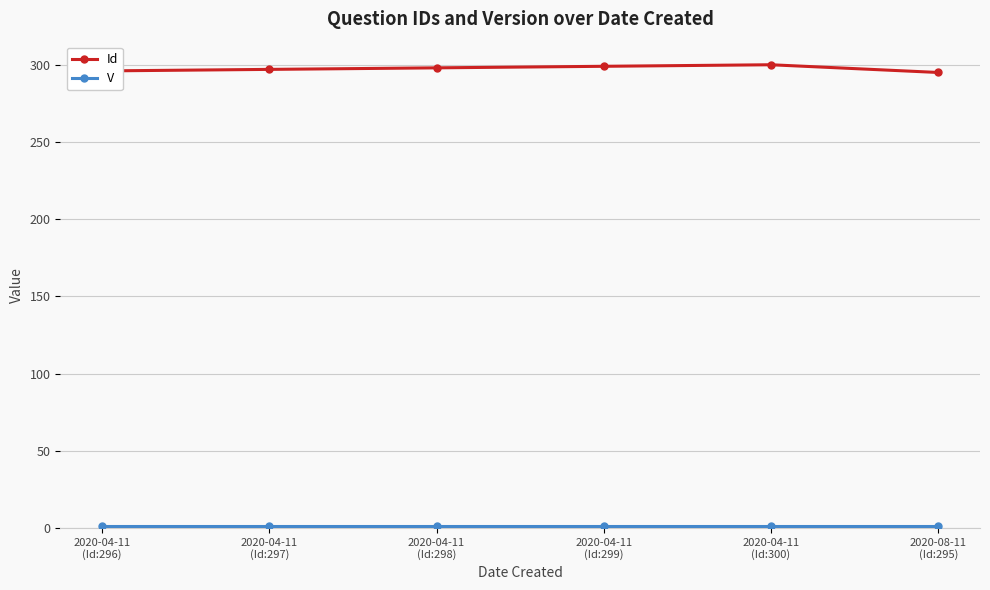

Which has a higher value, 2020-08-11
(Id:295) or 2020-04-11
(Id:296)?

2020-04-11
(Id:296)